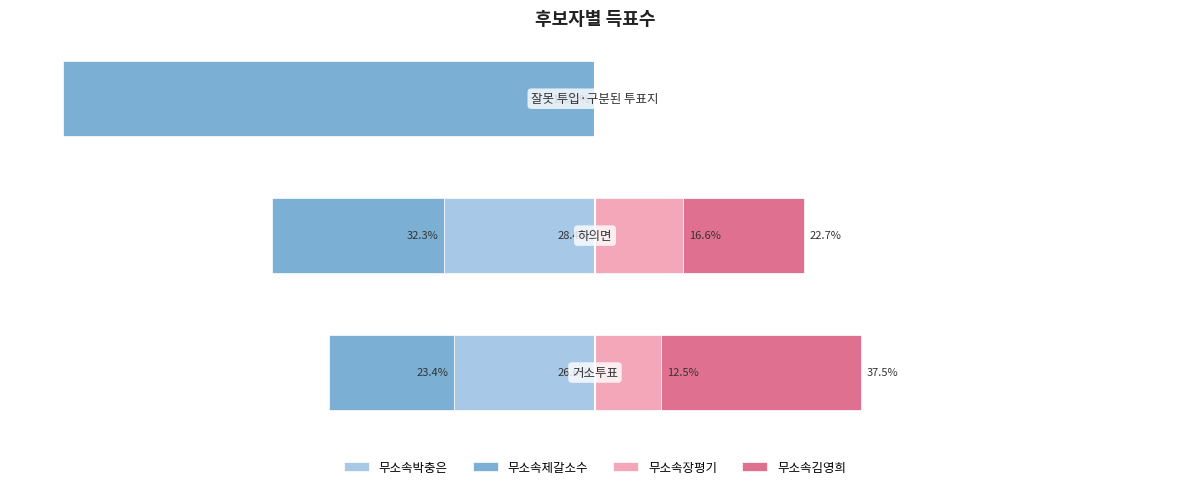

Does the chart contain stacked bars?

No